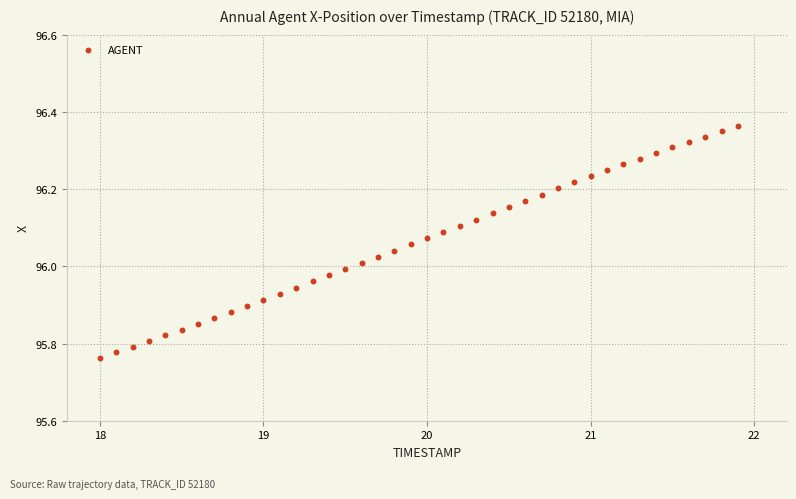

What is the range of X values (max minus min)?

3.9